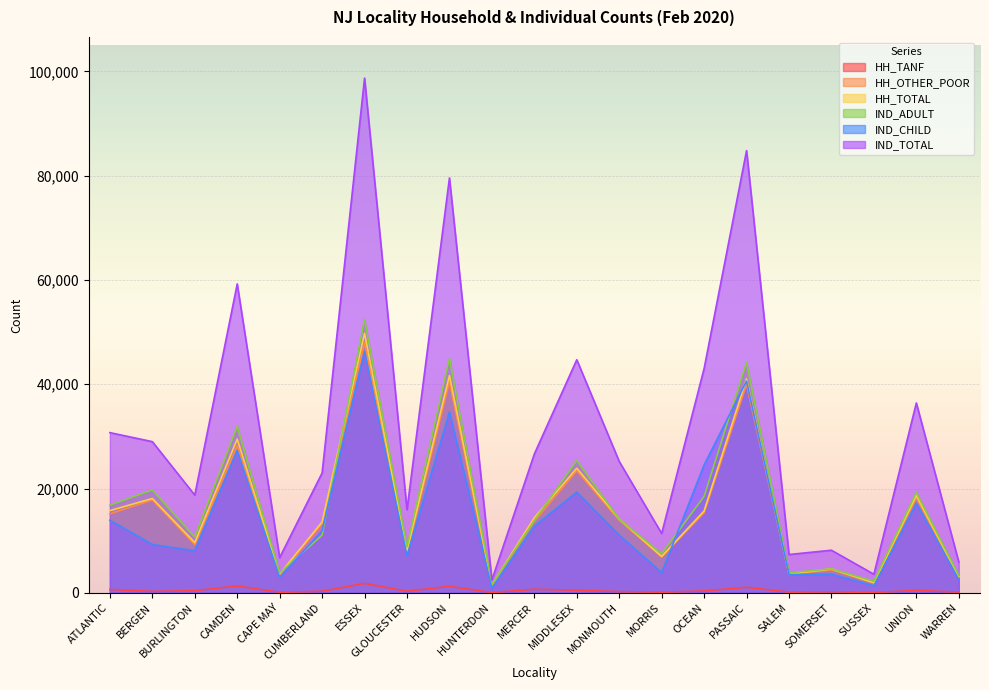

What is the minimum value for IND_TOTAL?

2449